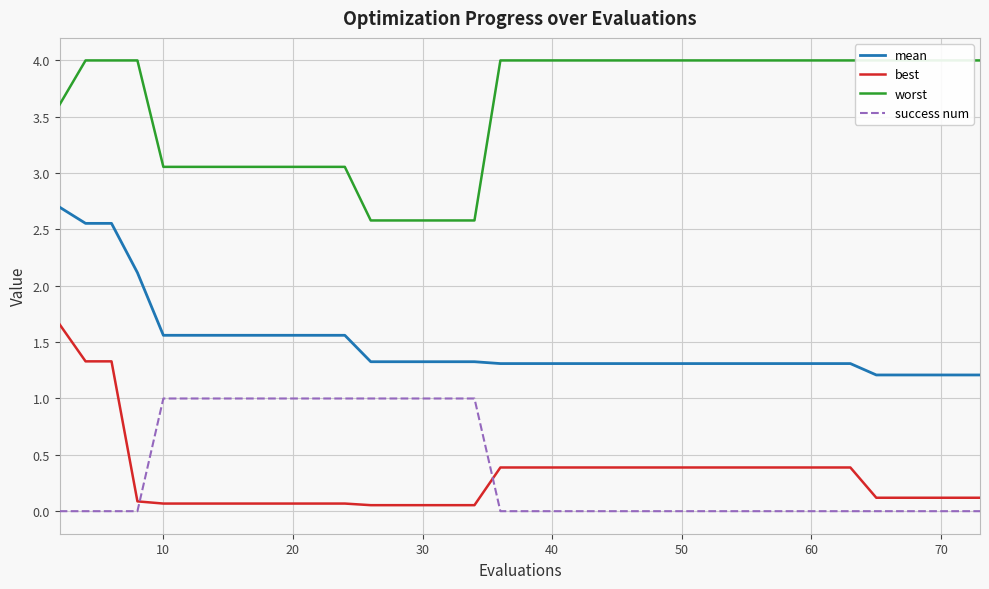

True or false: success num and mean intersect in this chart.

False